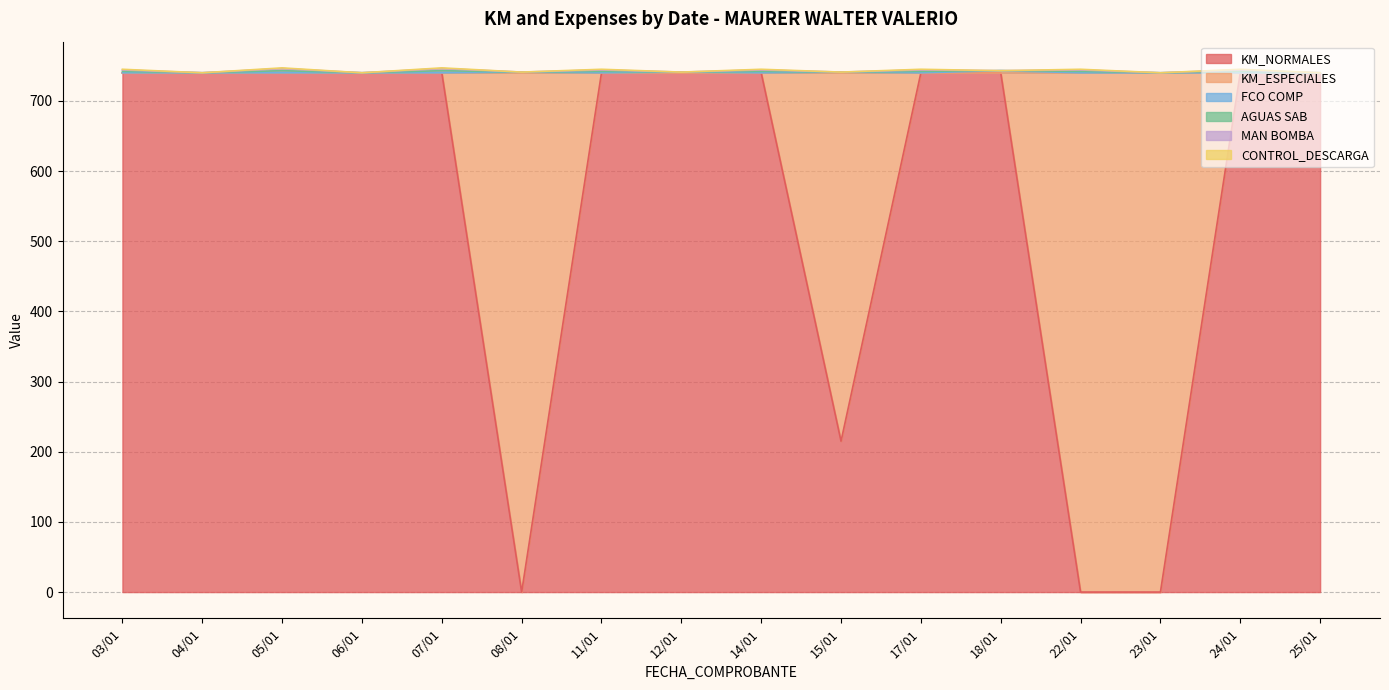

List the series in order of their peak value, lowest first.

CONTROL_DESCARGA, FCO COMP, AGUAS SAB, MAN BOMBA, KM_NORMALES, KM_ESPECIALES